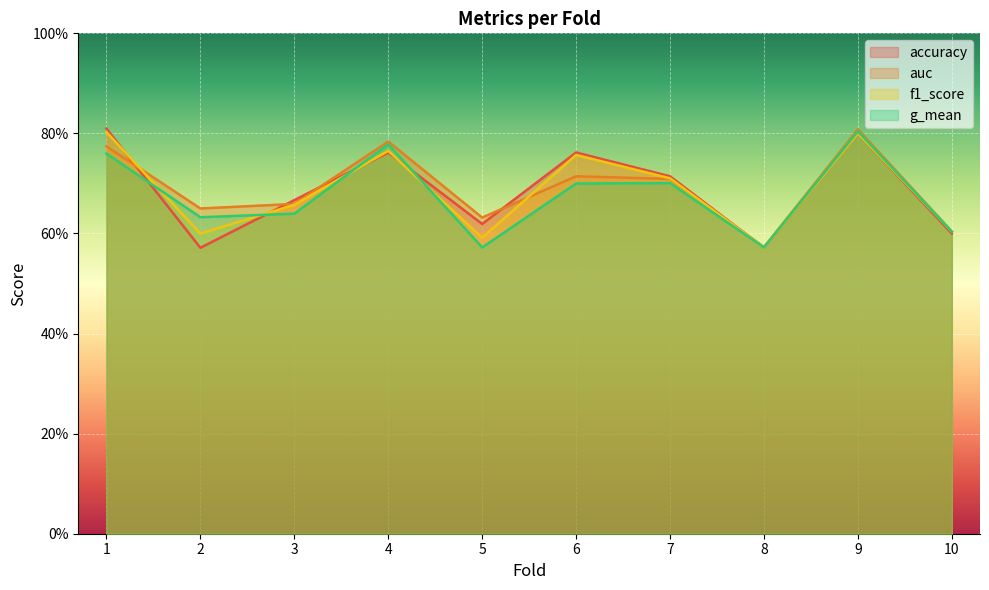

Is the value of auc at 3 greater than the value of accuracy at 3?

No